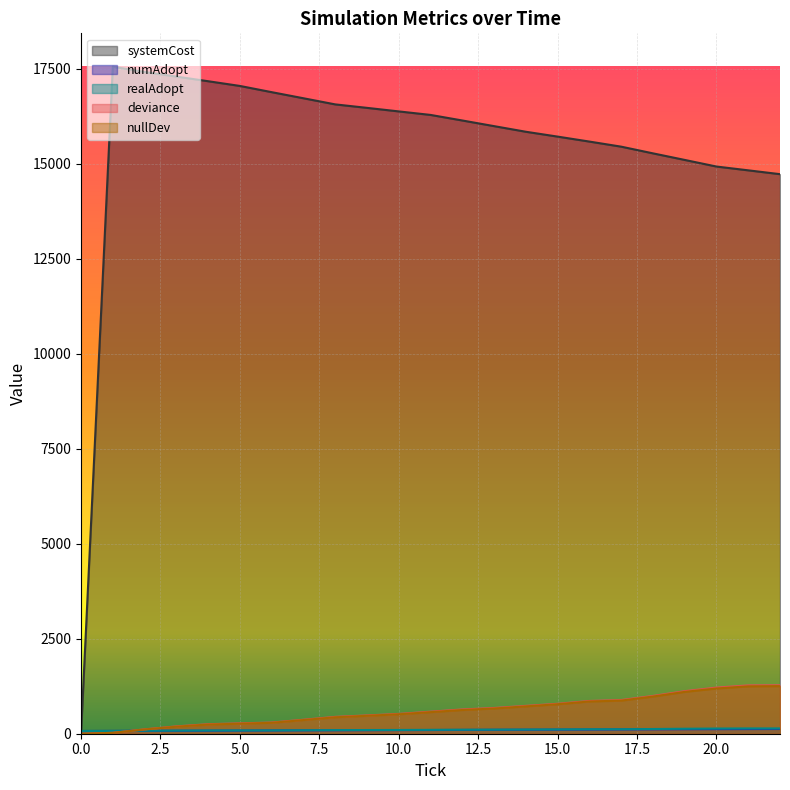

What is the sum of all deviance values?

13997.1